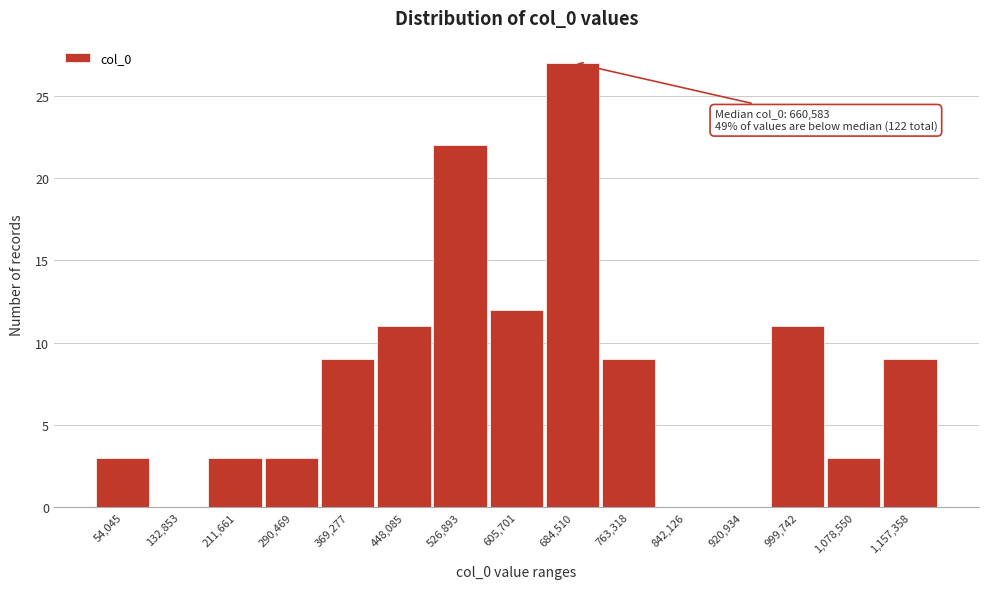

Reading left to right, transcribe all the data shown in this chart.

54,045=3	132,853=0	211,661=3	290,469=3	369,277=9	448,085=11	526,893=22	605,701=12	684,510=27	763,318=9	842,126=0	920,934=0	999,742=11	1,078,550=3	1,157,358=9